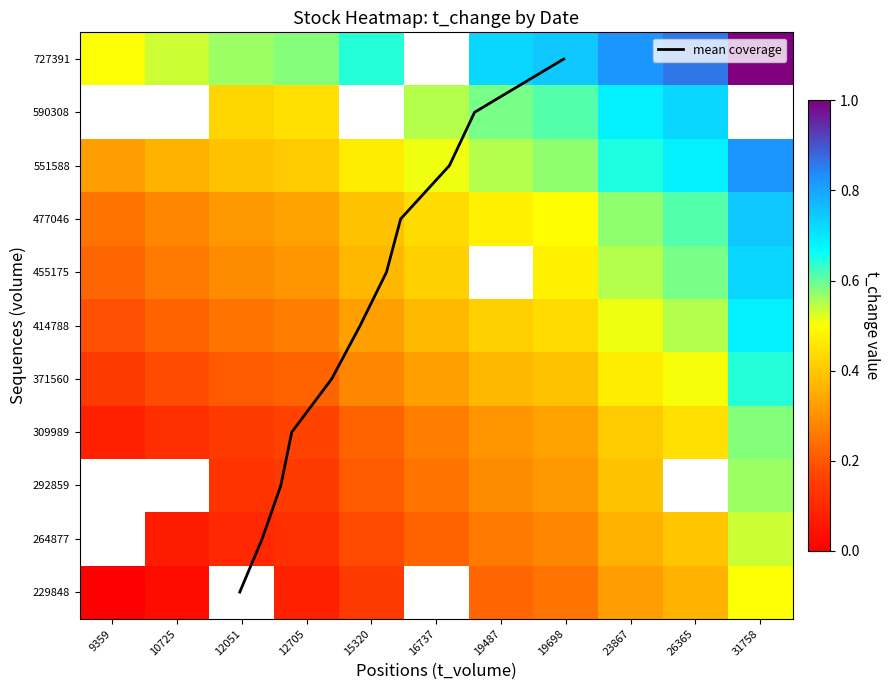

What is the difference between the maximum and minimum values in the 455175 series?

0.5